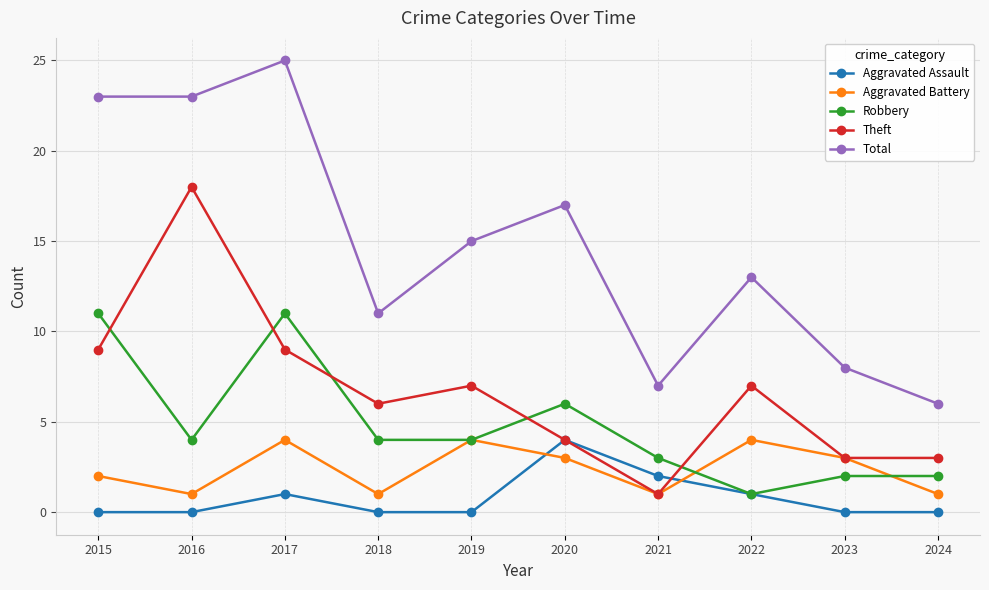

At which label is Aggravated Battery closest to 2?

2015